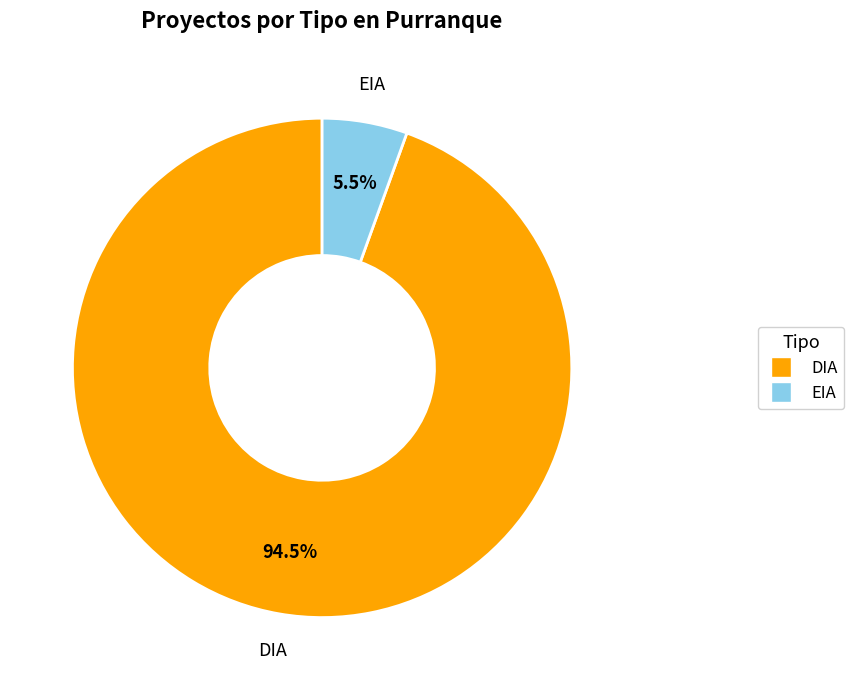

Is there any slice that represents more than half of the pie?

Yes